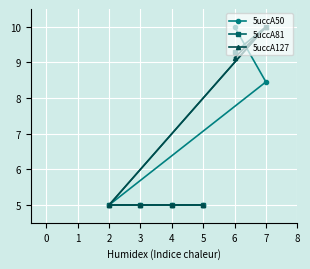

Reading left to right, transcribe all the data shown in this chart.

5uccA50: 2=5.0	3=5.0	4=5.0	5=5.0	6=10.0	7=8.5
5uccA81: 2=5.0	3=5.0	4=5.0	5=5.0	6=9.3	7=10.0
5uccA127: 2=5.0	3=5.0	4=5.0	5=5.0	6=9.1	7=10.0